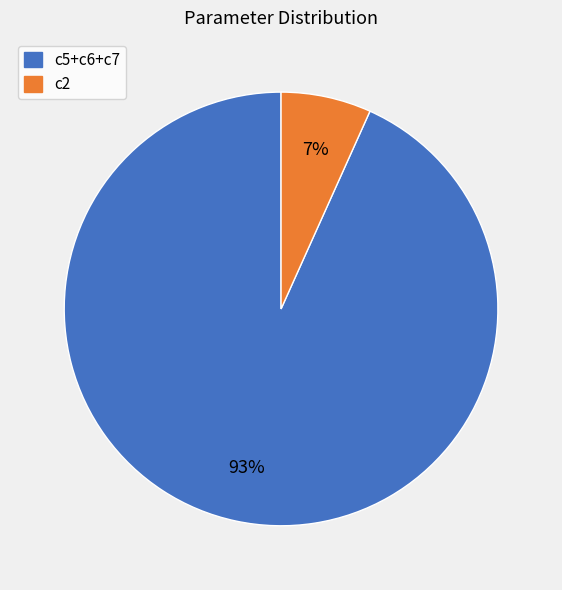

Is there a majority slice in this chart?

Yes